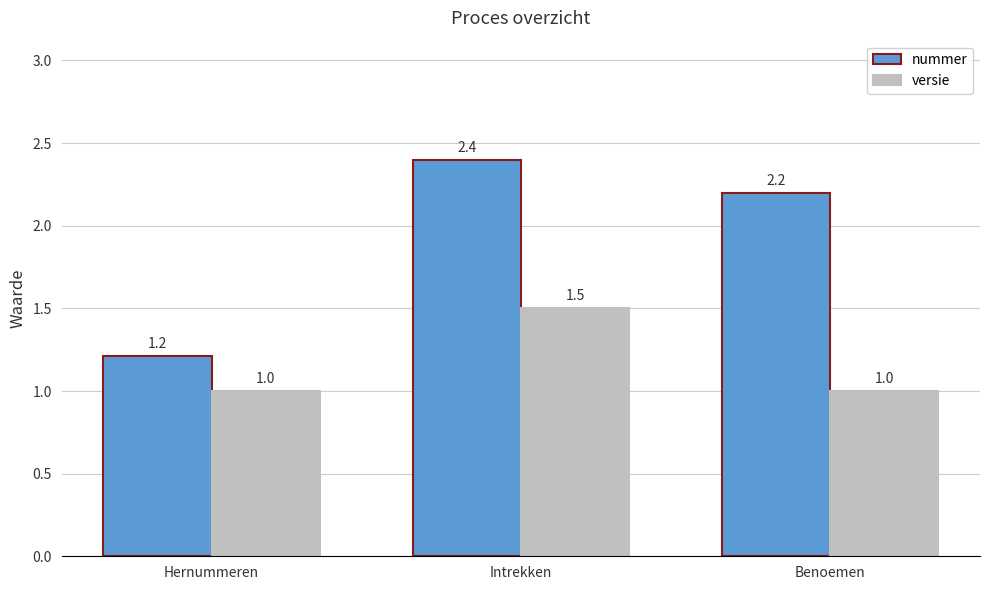

What is the total value across all series at Hernummeren?

2.2